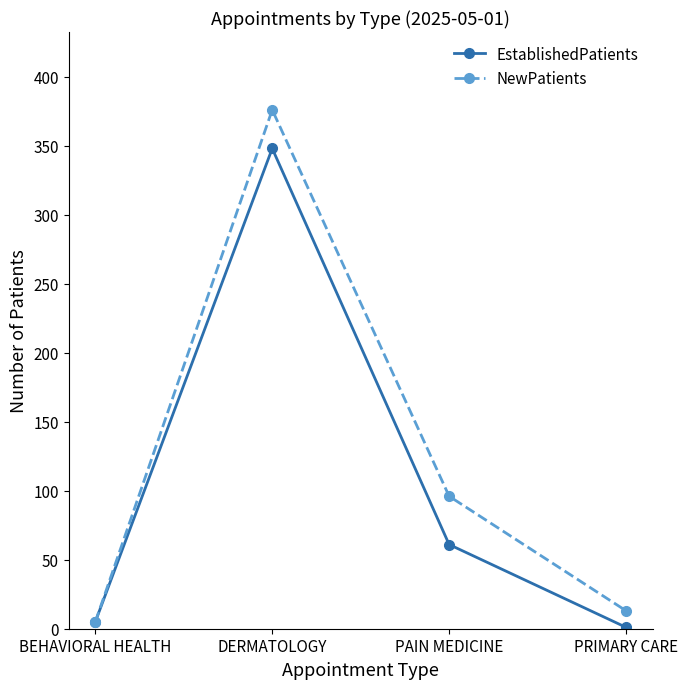

True or false: NewPatients has a value of 96 at PAIN MEDICINE.

True